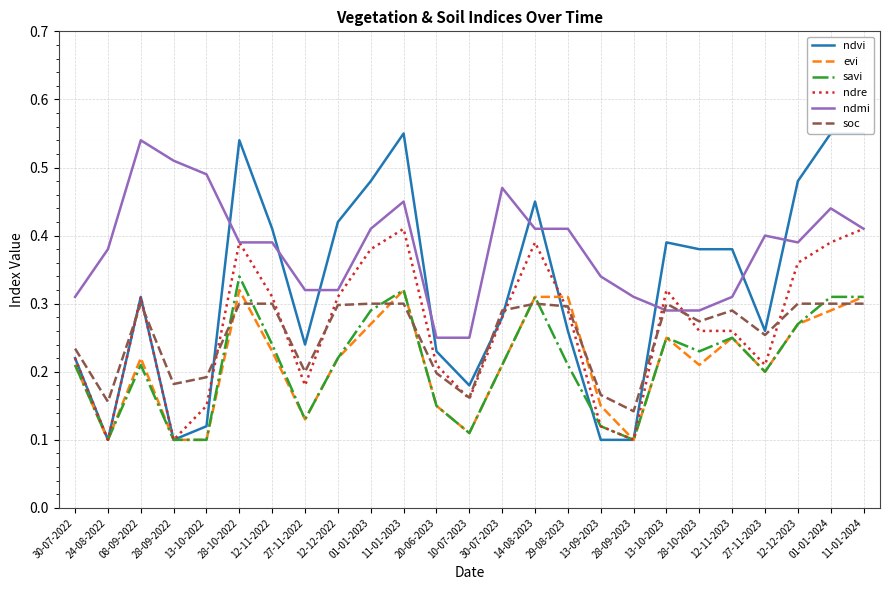

What is the maximum value shown in the chart?

0.6